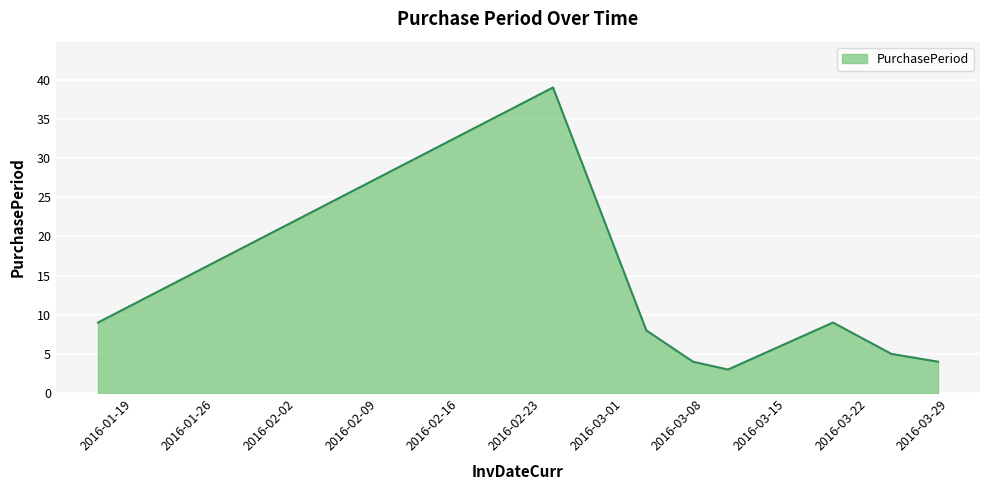

What is the maximum value shown in the chart?

39